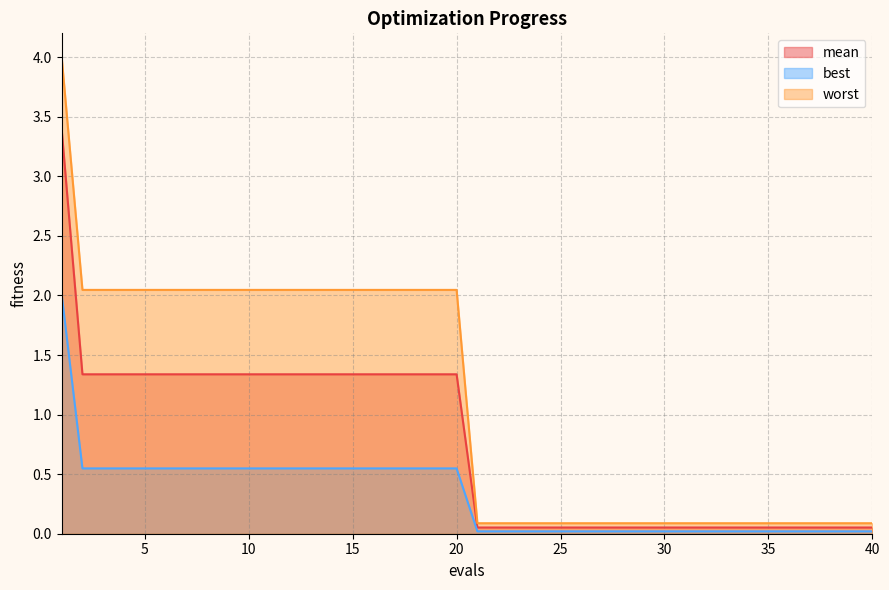

How many data points in mean are less than 1?

20